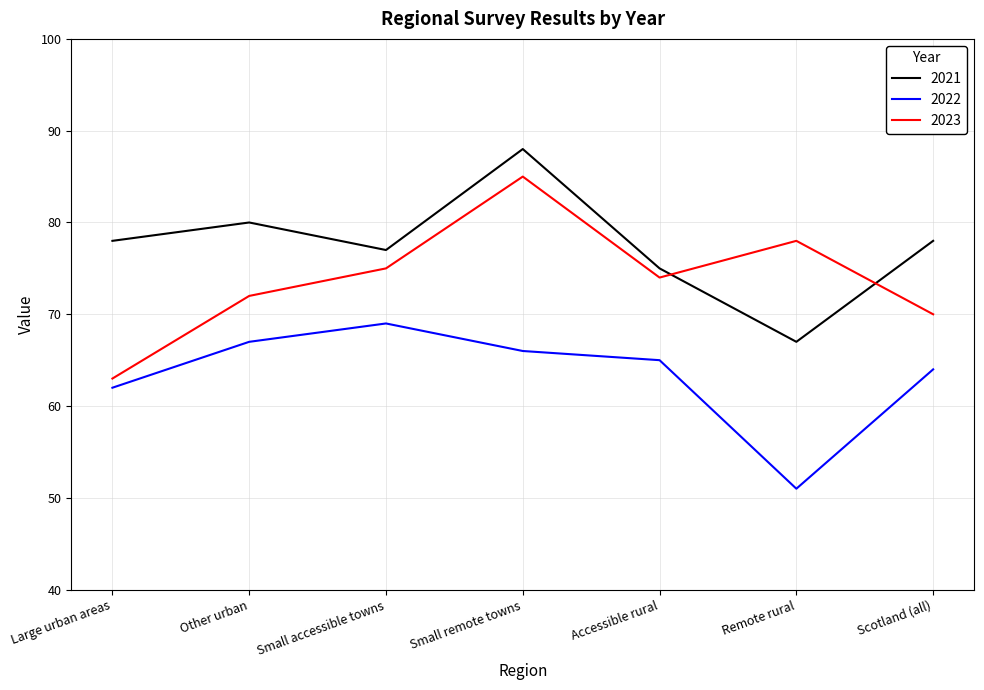

At which category does the chart reach its minimum across all series?

Remote rural